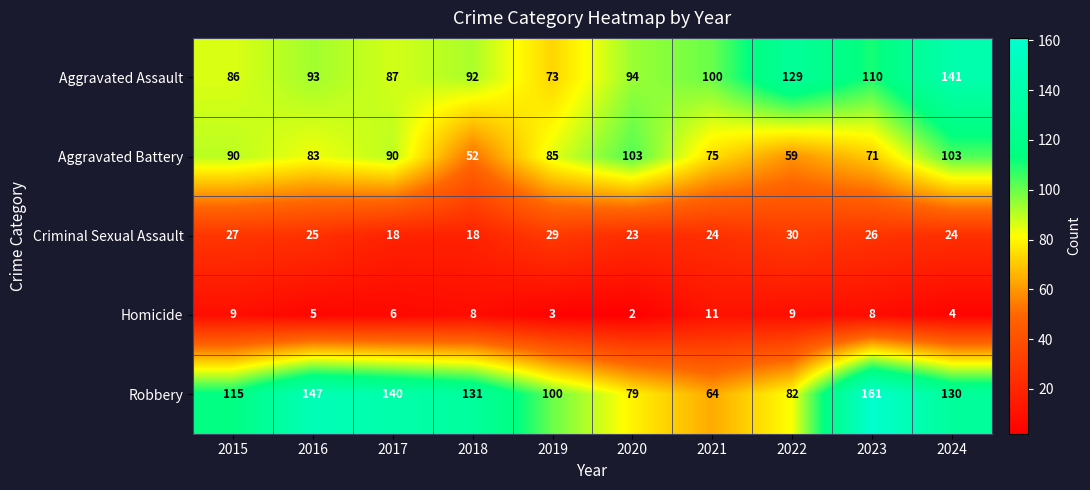

What is the difference between the second highest and second lowest values in the Aggravated Assault series?

43